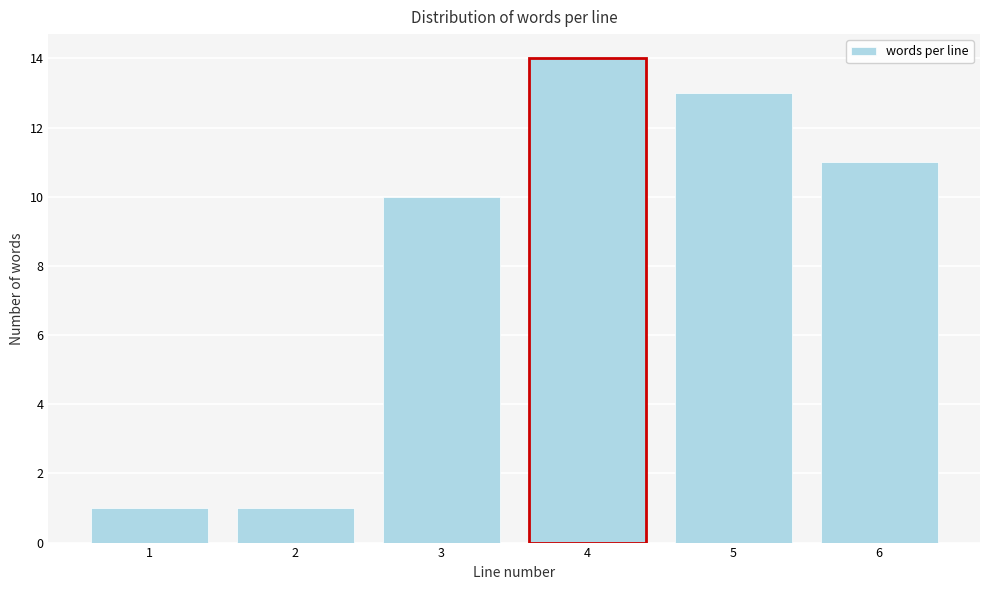

Reading left to right, what are all the values shown in this chart?

1=1	2=1	3=10	4=14	5=13	6=11